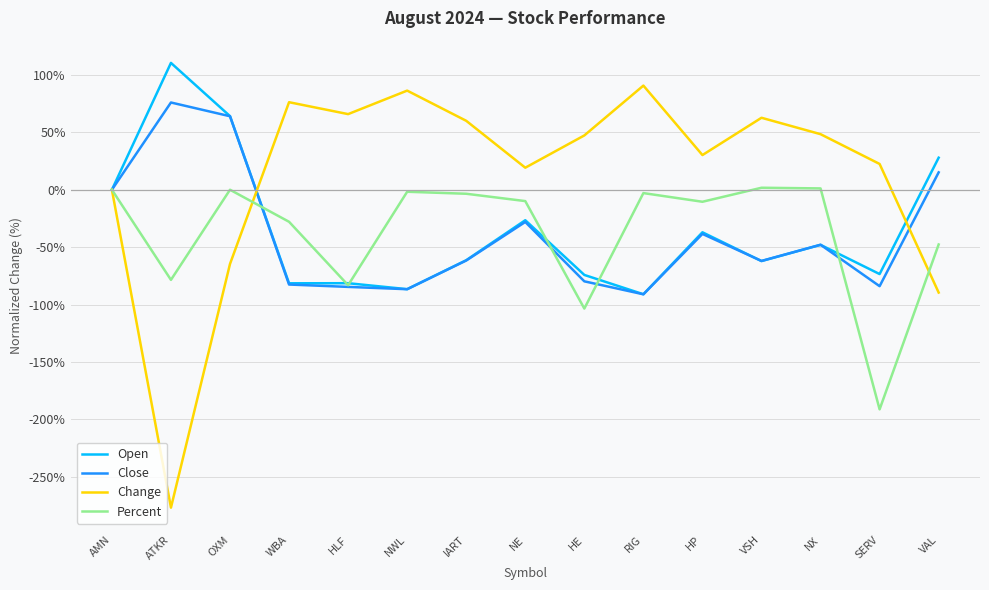

Where does the Close series first go above -61?

AMN